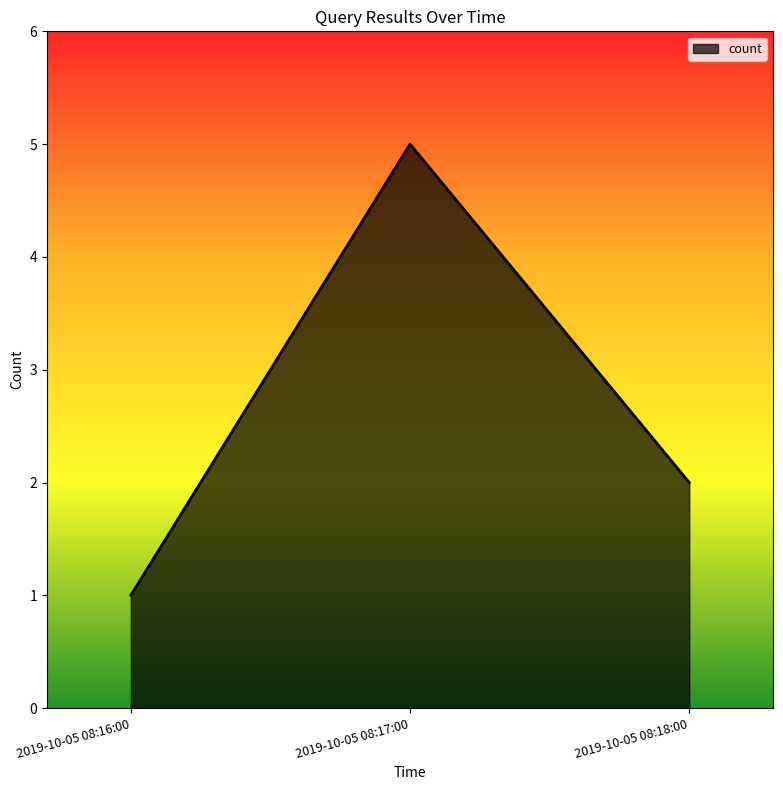

What is the approximate value at 2019-10-05 08:16:00?

1